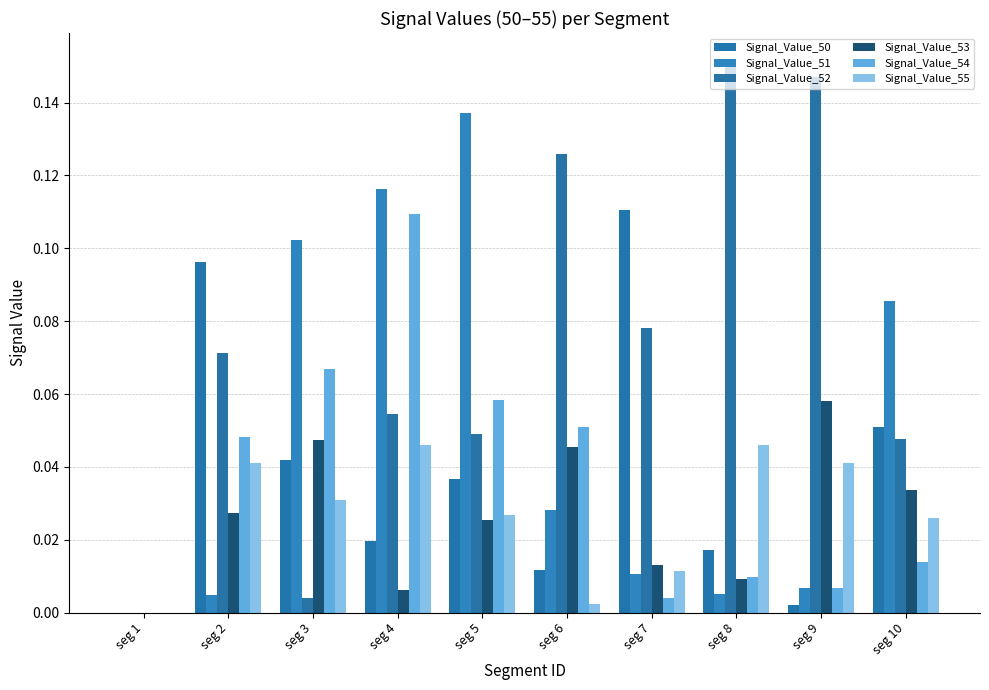

Are the bars grouped side by side (vs. stacked)?

Yes